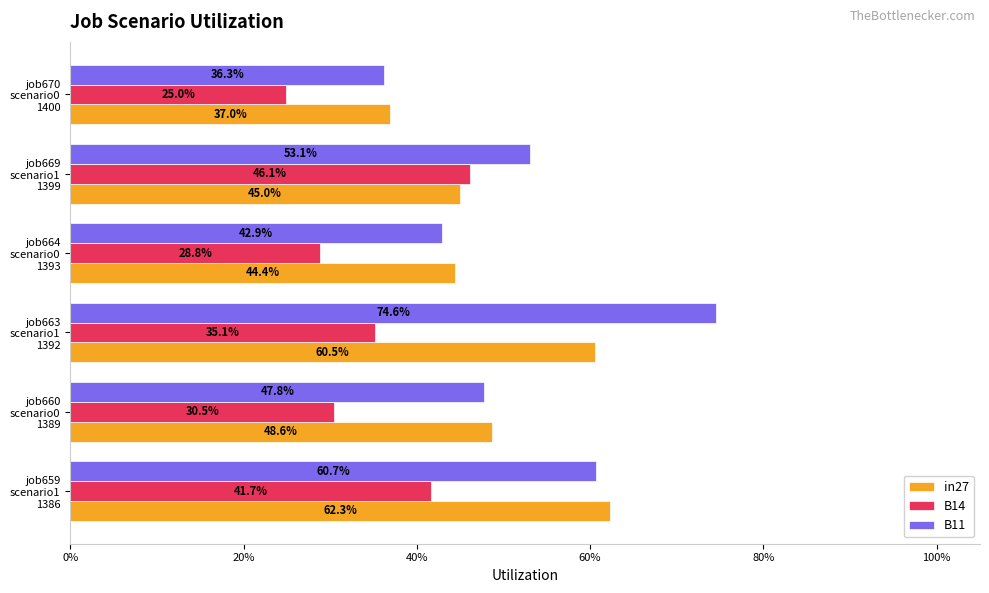

What are all the series names shown in the legend?

in27, B14, B11